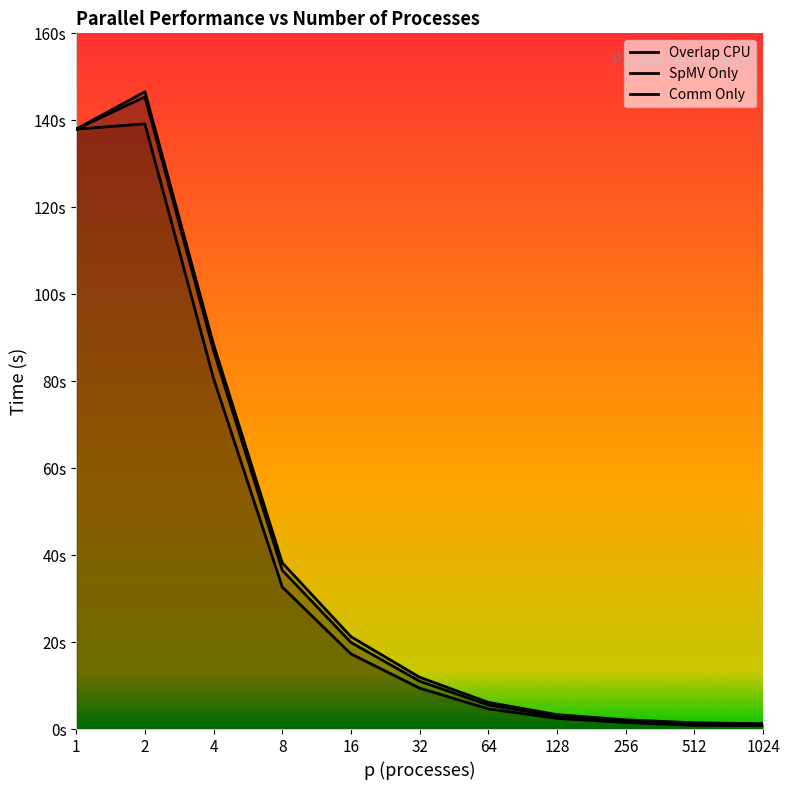

True or false: Comm Only and Overlap CPU intersect in this chart.

False